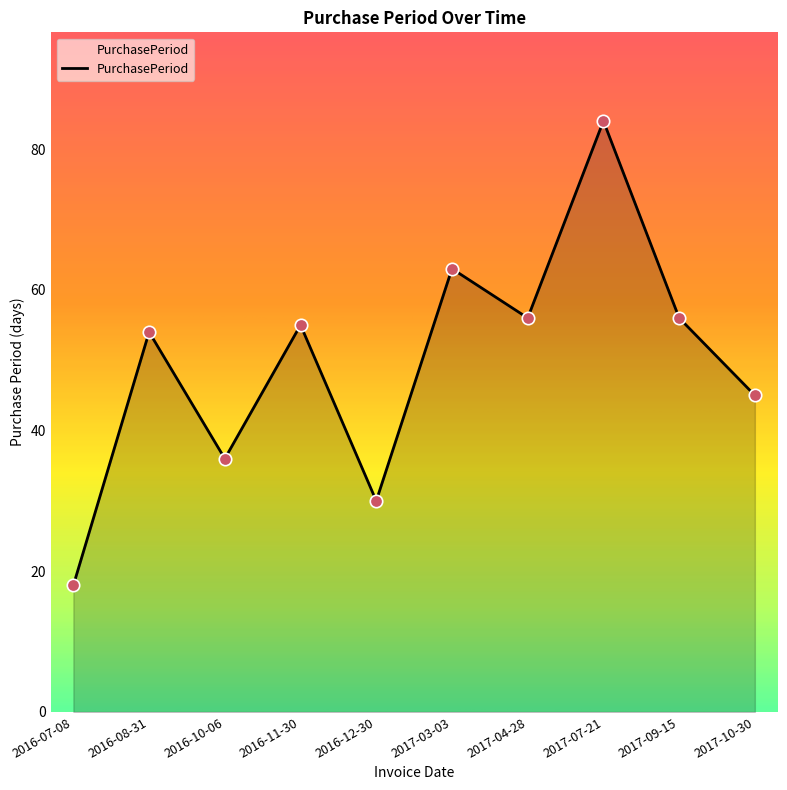

What is the ratio of the value at 2016-12-30 to the value at 2017-03-03?

0.5